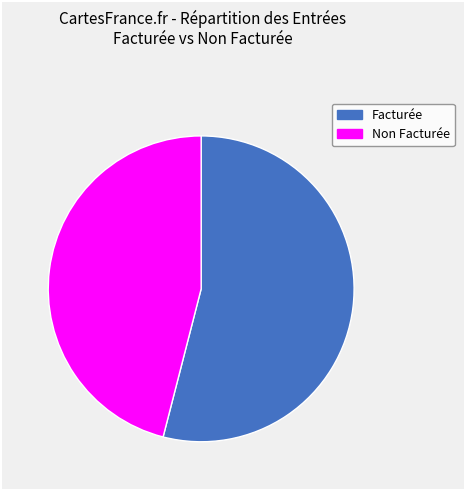

To the nearest percent, what is the difference between the largest and smallest slice percentages?

8%